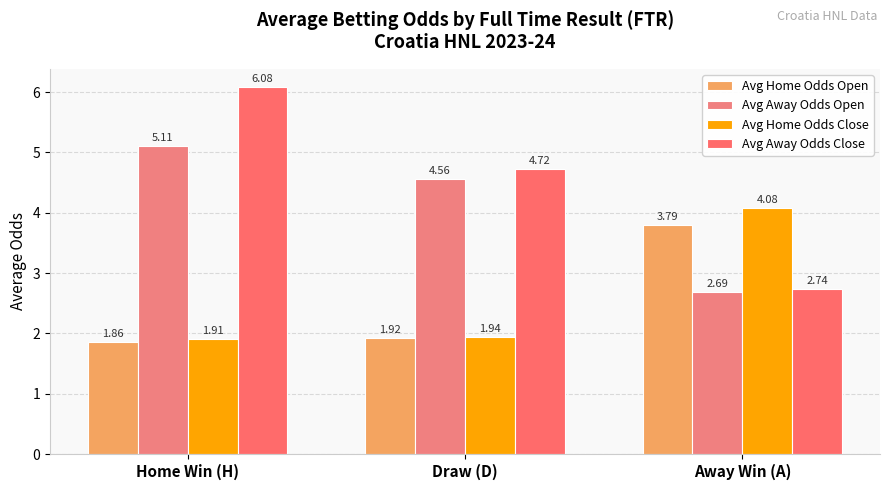

Which series has the widest spread of values?

Avg Away Odds Close